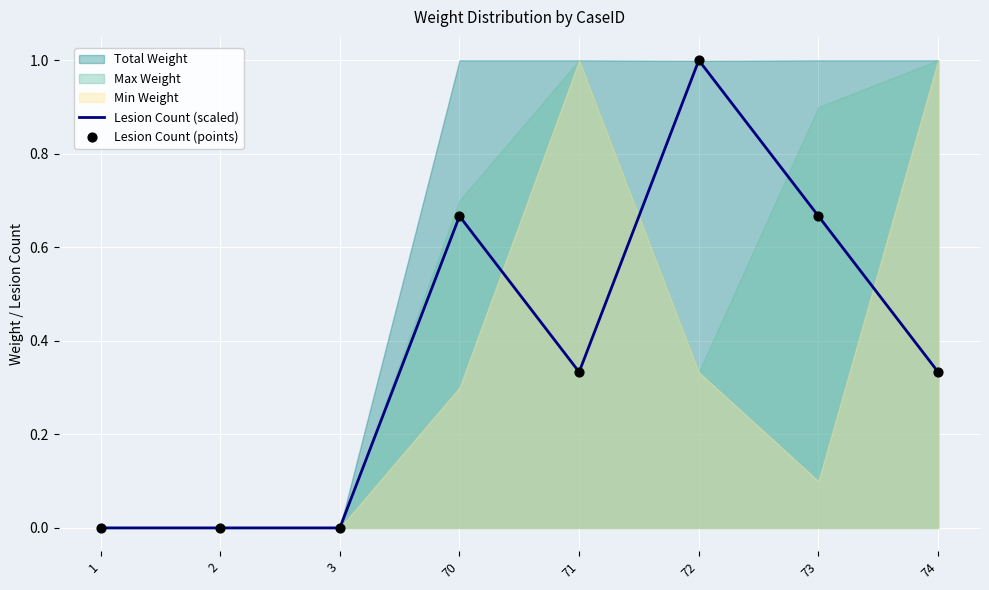

Which series reaches the minimum Y coordinate?

Lesion Count (scaled)